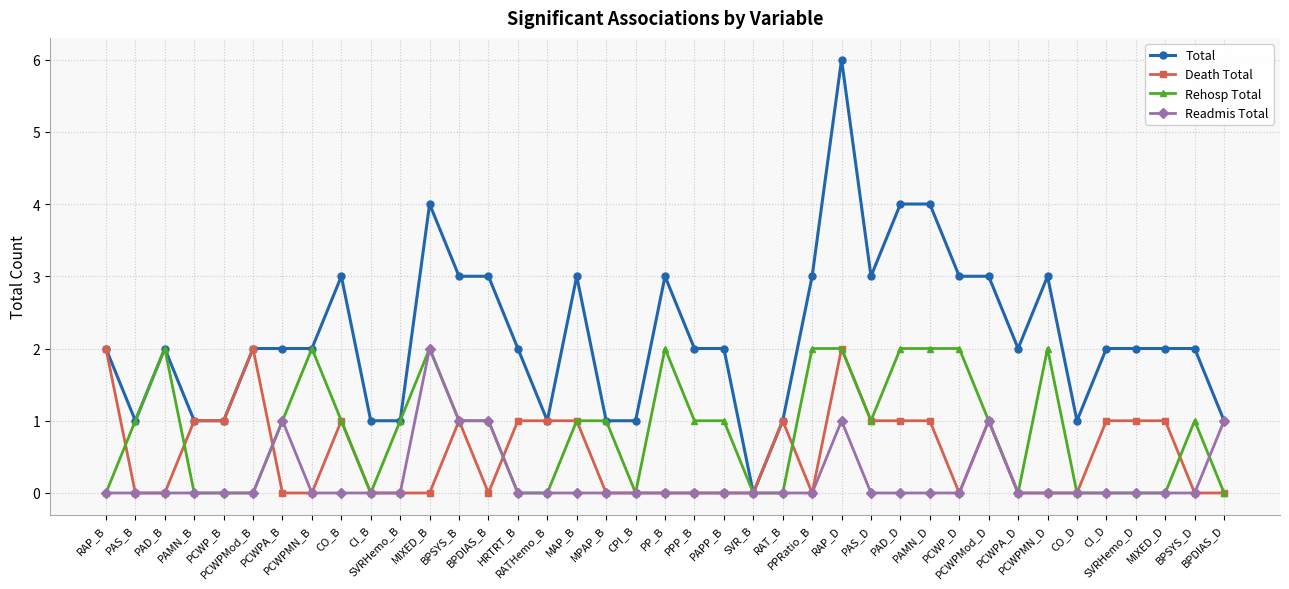

Which series ends up on top after the final intersection of Readmis Total and Rehosp Total?

Readmis Total